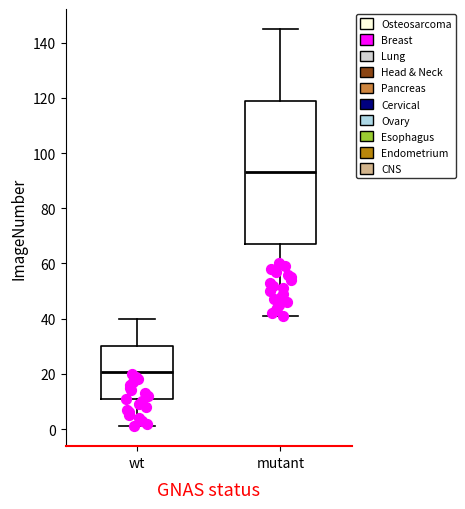

Comparing the boxes themselves (not the whiskers), which one is the tallest?

mutant